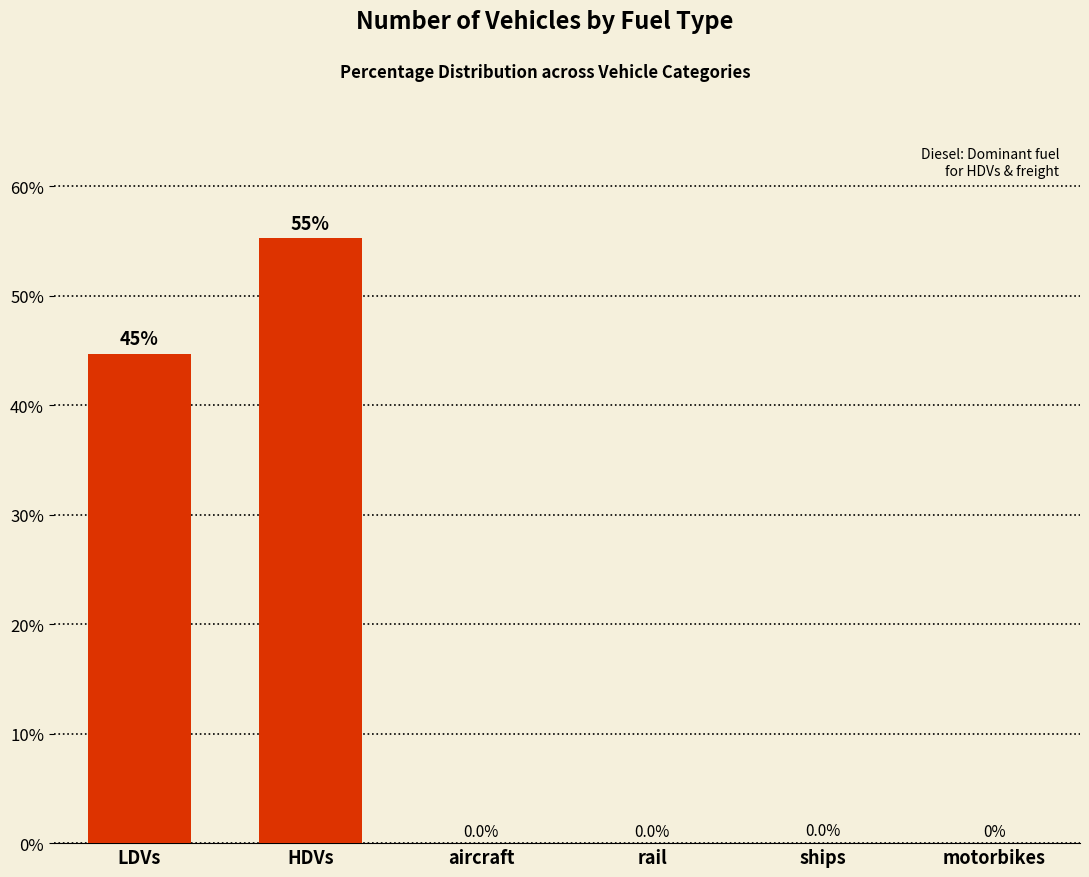

At which category does the chart reach its peak across all series?

HDVs